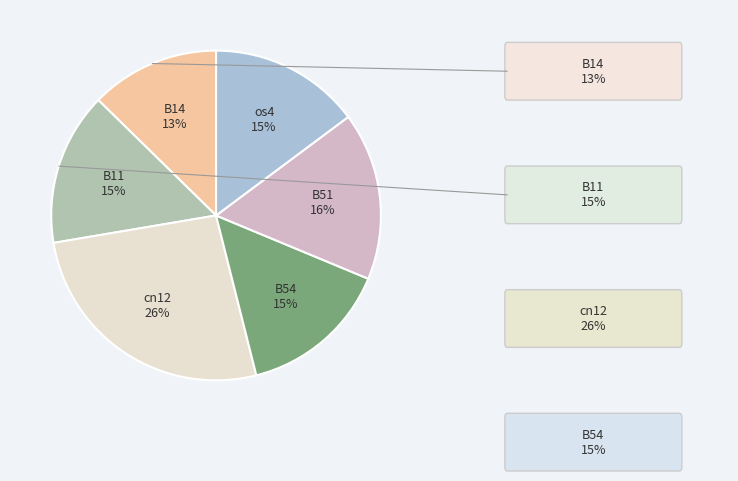

To the nearest percent, what is the average slice percentage?

17%